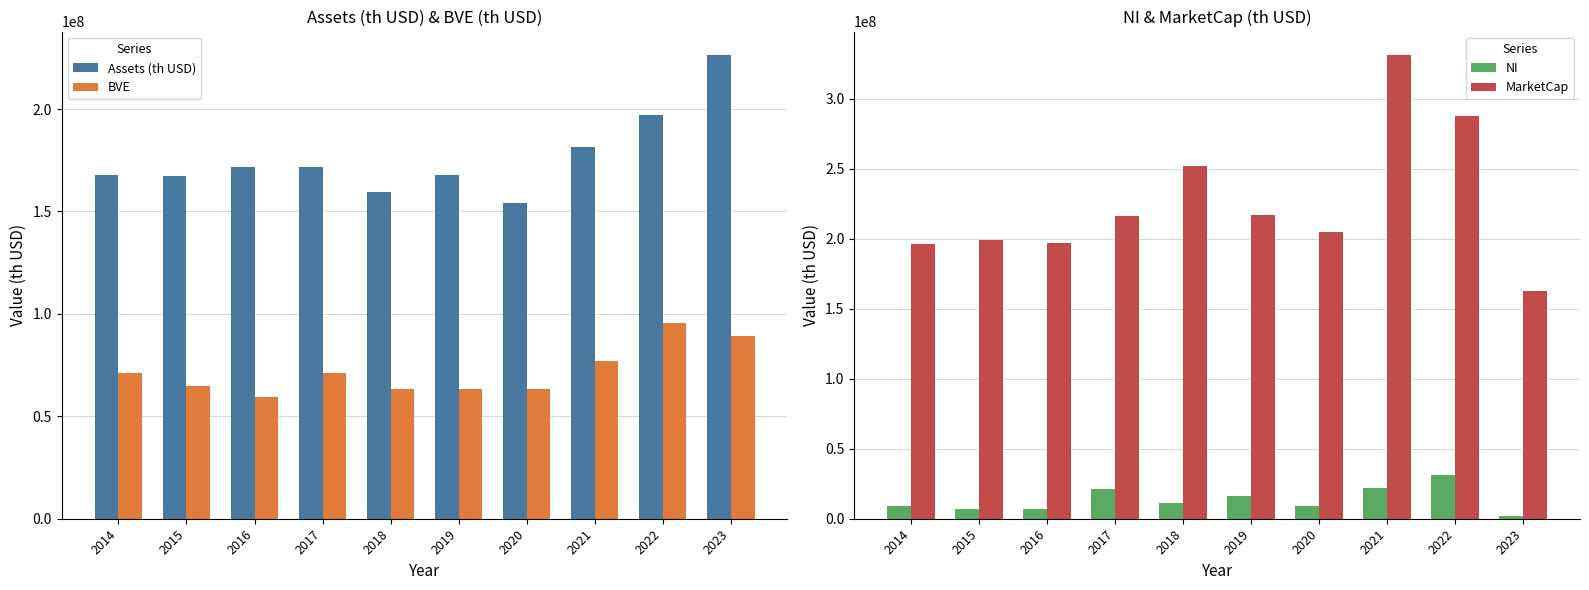

List the series in order of their peak value, highest first.

MarketCap, Assets (th USD), BVE, NI